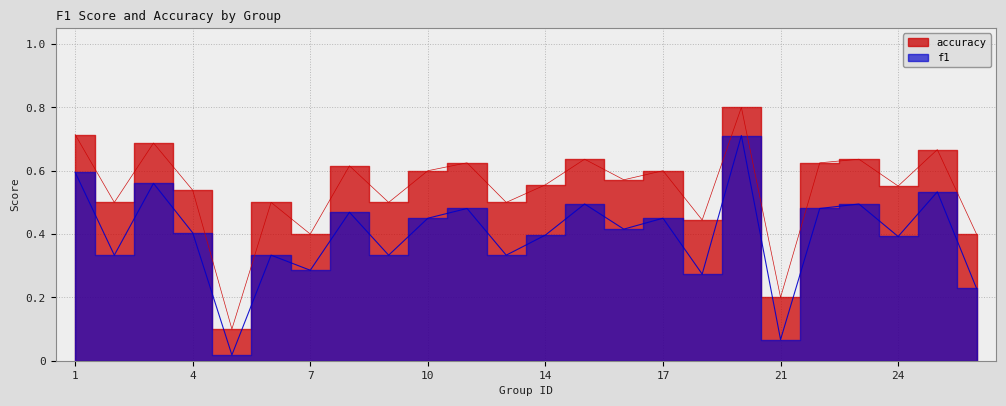

Where is the first local minimum for f1?

2